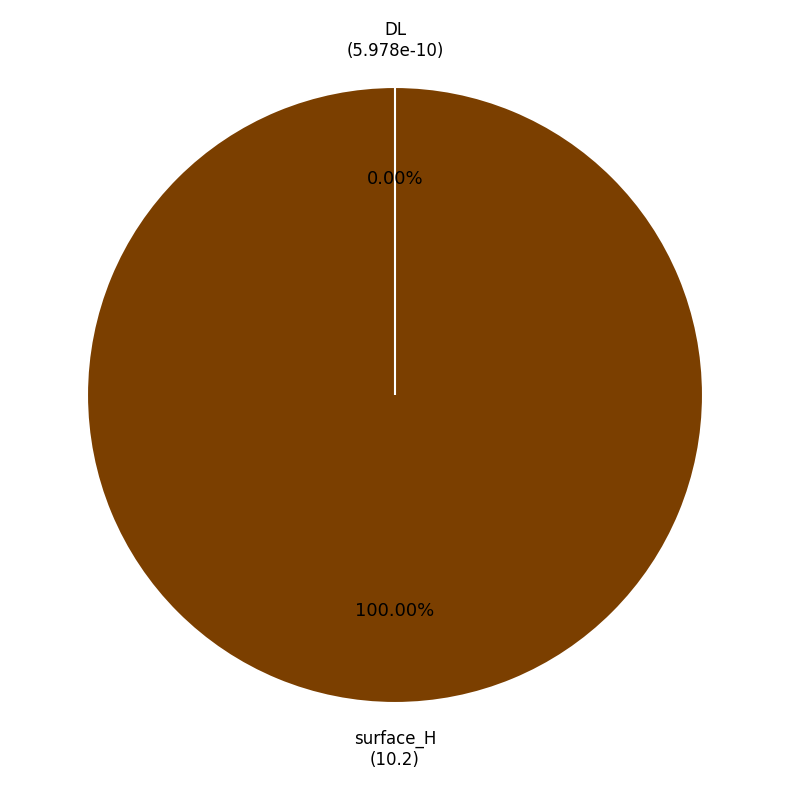

How many segments does this pie chart have?

2